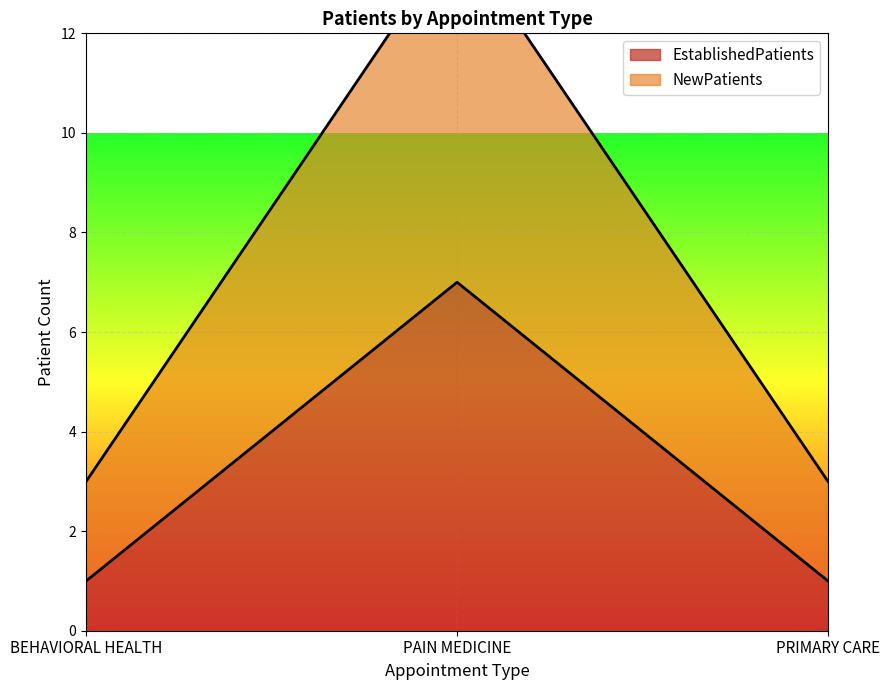

Which series has the widest spread of values?

NewPatients